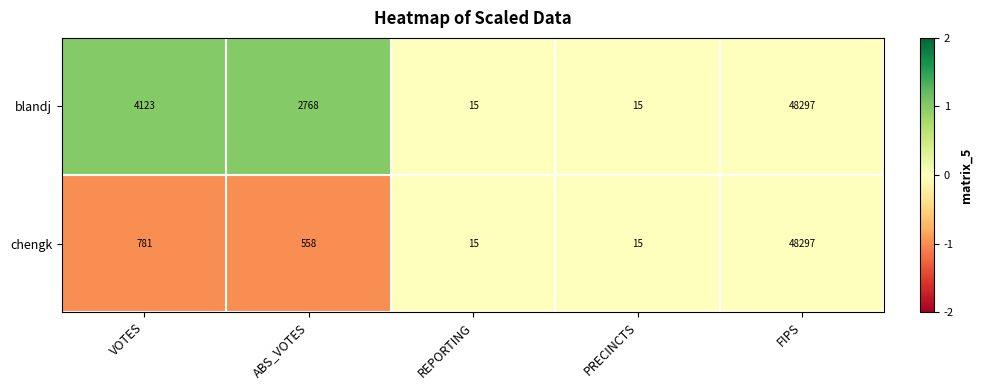

What value does the chengk series have at ABS_VOTES?

558